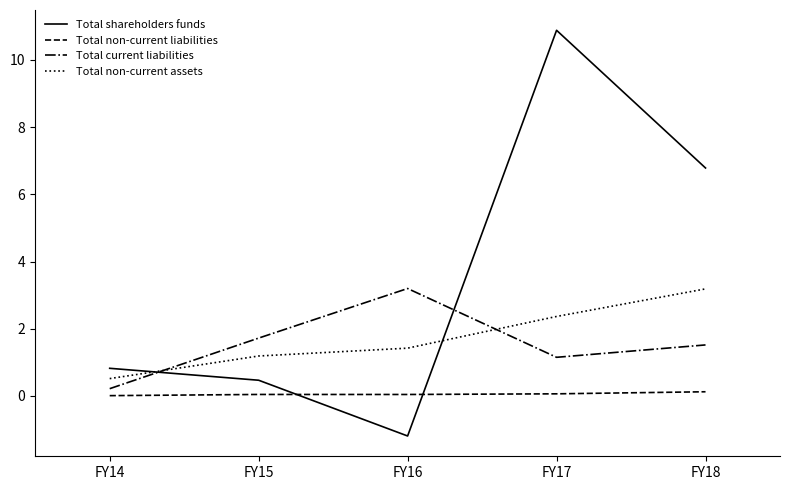

At which category is the sum across all series the highest?

FY17